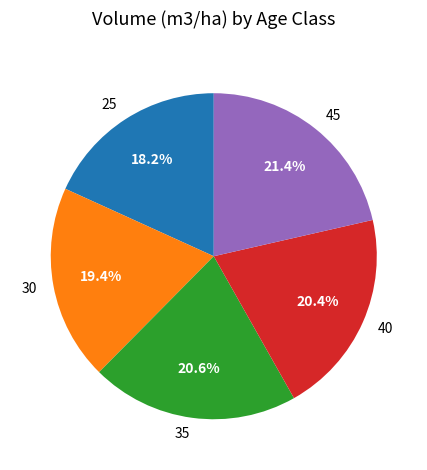

What portion of the pie excludes 45?

78.6%